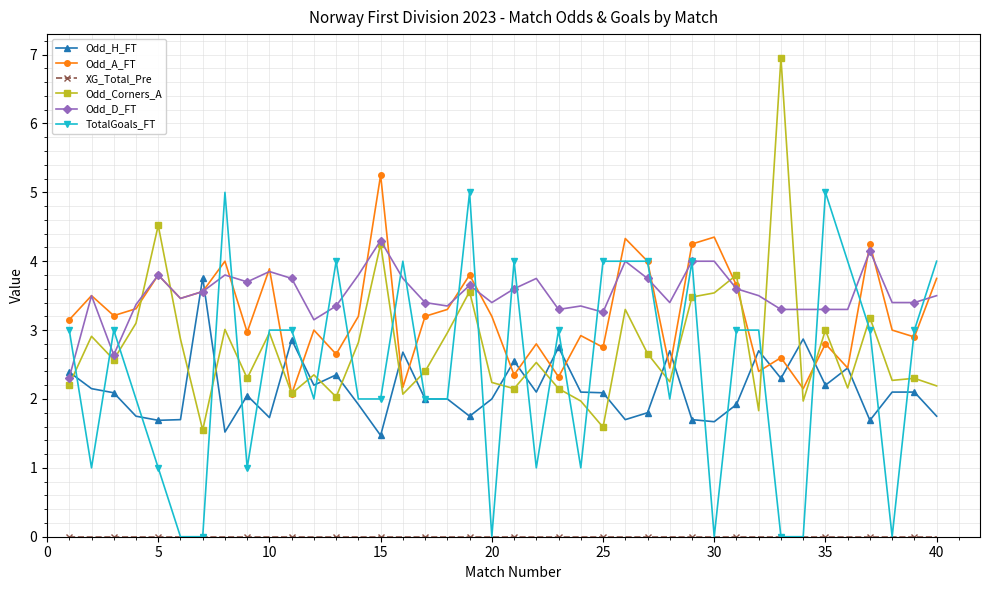

True or false: Odd_H_FT has more than 0 points higher than both neighbors.

True